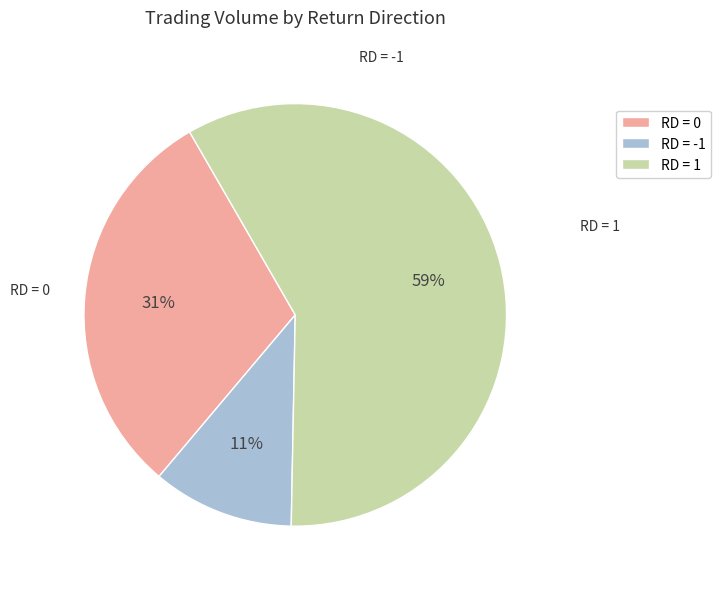

What is the smallest slice in the pie chart?

RD = -1